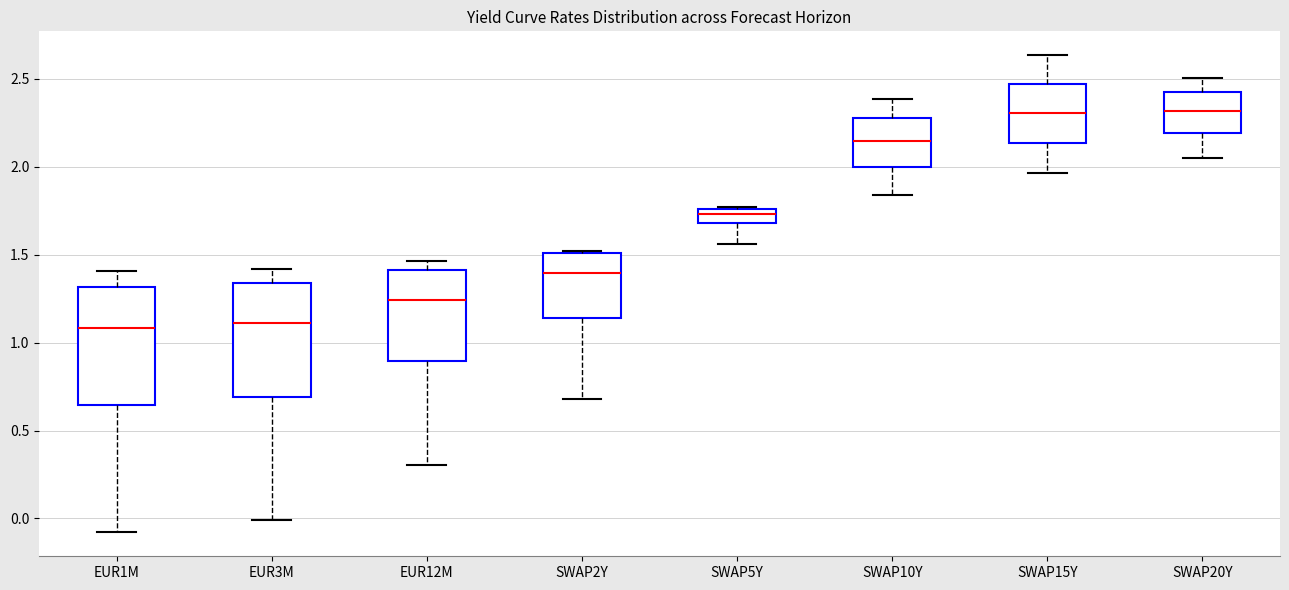

Reading left to right, transcribe this box plot: for each box, give where its median line is, the range the box spans, and where its two whiskers end, as read against the y-axis. The values are not printed on the chart, so give them approximately, as read against the axis.

EUR1M: median 1.10, box 0.65 to 1.30, whiskers -0.10 to 1.40
EUR3M: median 1.10, box 0.70 to 1.35, whiskers 0.00 to 1.40
EUR12M: median 1.25, box 0.90 to 1.40, whiskers 0.30 to 1.45
SWAP2Y: median 1.40, box 1.15 to 1.50, whiskers 0.70 to 1.50 (just above the box's upper edge)
SWAP5Y: median 1.75 (inside the box), box 1.70 to 1.75, whiskers 1.55 to 1.75
SWAP10Y: median 2.15, box 2.00 to 2.30, whiskers 1.85 to 2.40
SWAP15Y: median 2.30, box 2.15 to 2.45, whiskers 1.95 to 2.65
SWAP20Y: median 2.30, box 2.20 to 2.40, whiskers 2.05 to 2.50